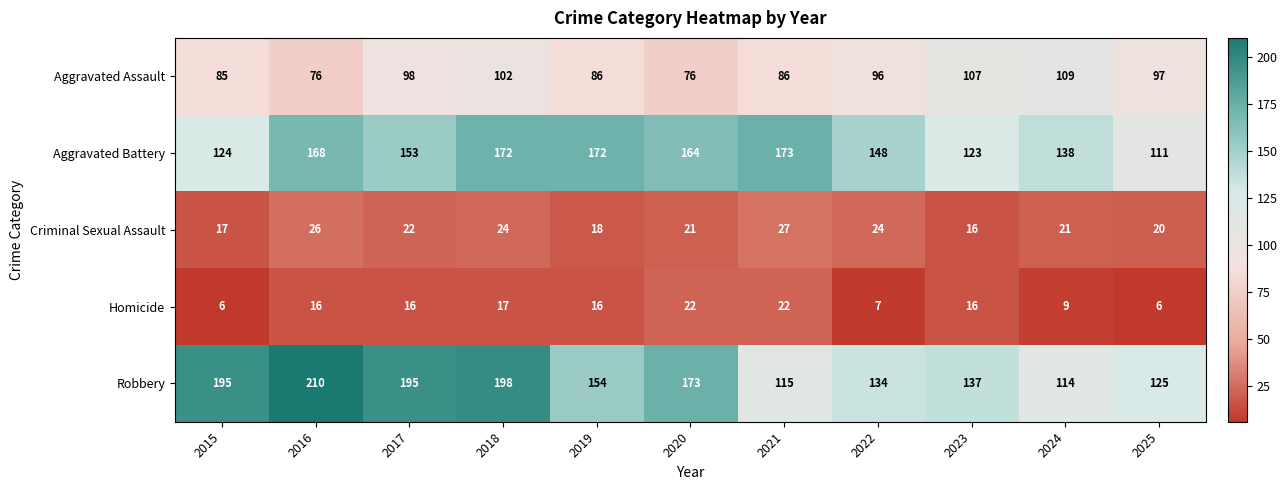

Which series has the widest spread of values?

Robbery